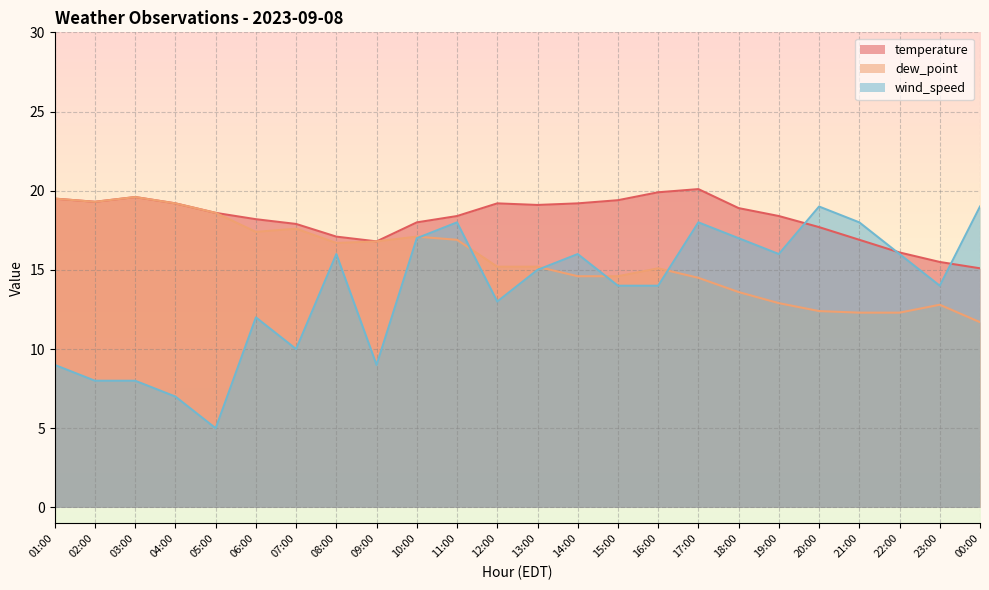

At which category does the chart reach its minimum across all series?

05:00